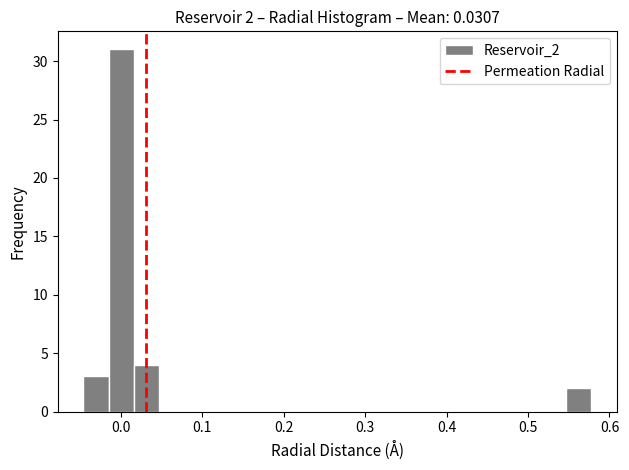

Around what value on the x-axis is the tallest bar? Give the approximate position of its centre, as read against the axis.

0.00